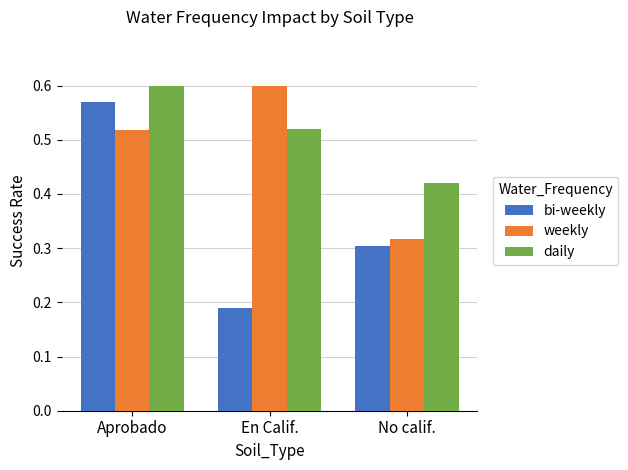

At which label does weekly reach its minimum?

No calif.